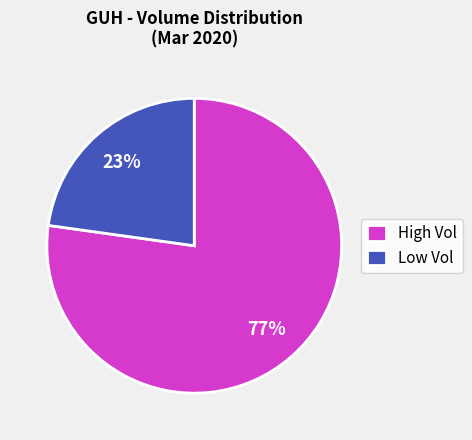

Combined, do Low Vol and High Vol account for over 50%?

Yes